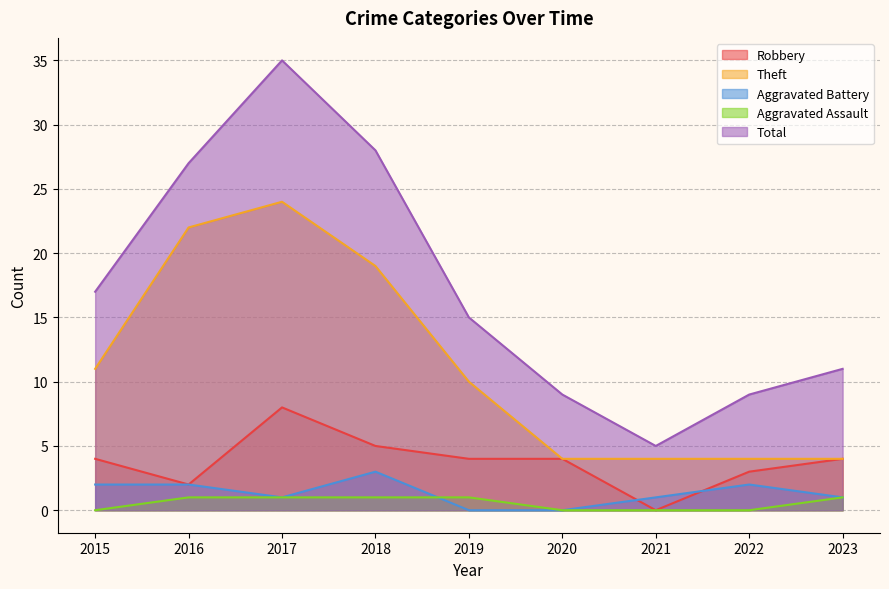

True or false: Total and Aggravated Assault intersect in this chart.

False